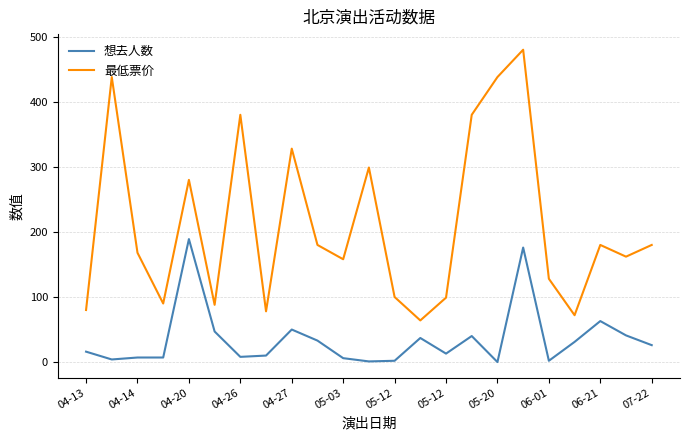

Which series has the largest range (max minus min)?

最低票价